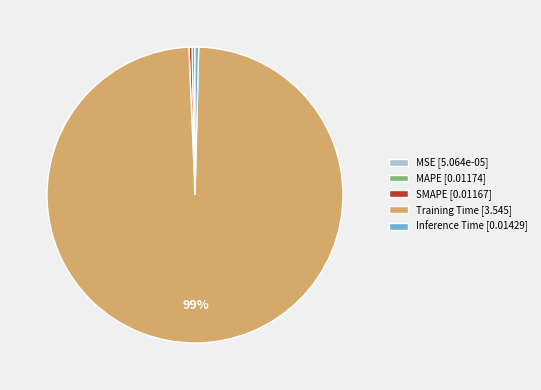

To the nearest percent, what is the average slice percentage?

20%